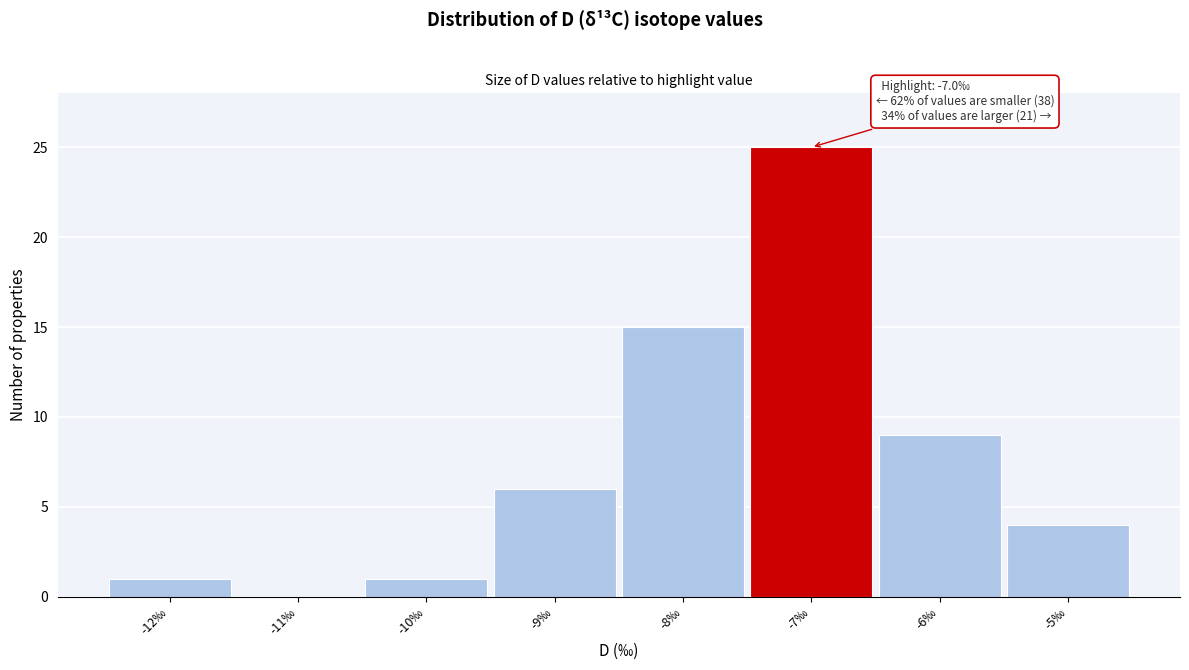

Over which range of the x-axis is the bar tallest?

-7.5 to -6.5